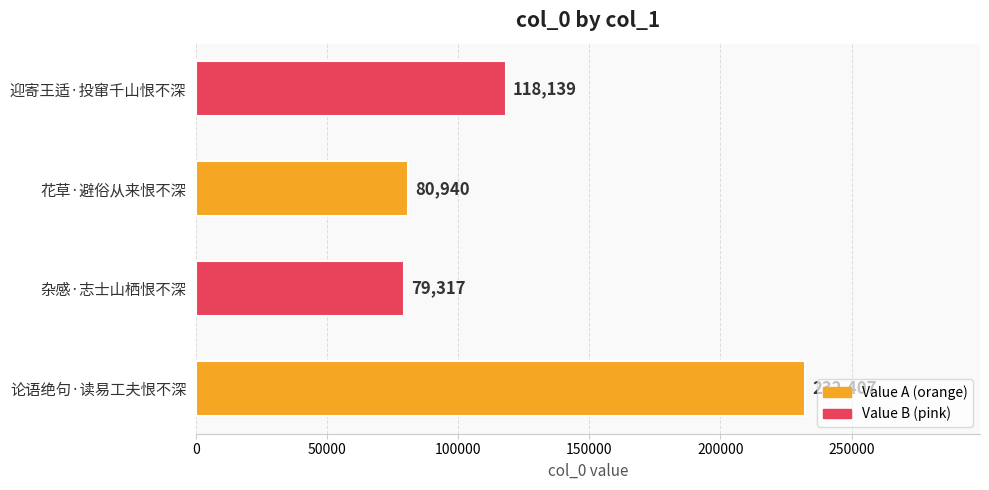

Is it true that the value at 杂感·志士山栖恨不深 is 111550?

False